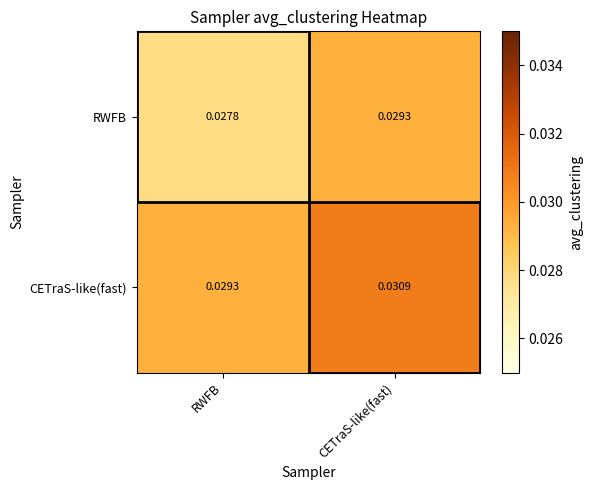

How many data points does each series have?

2